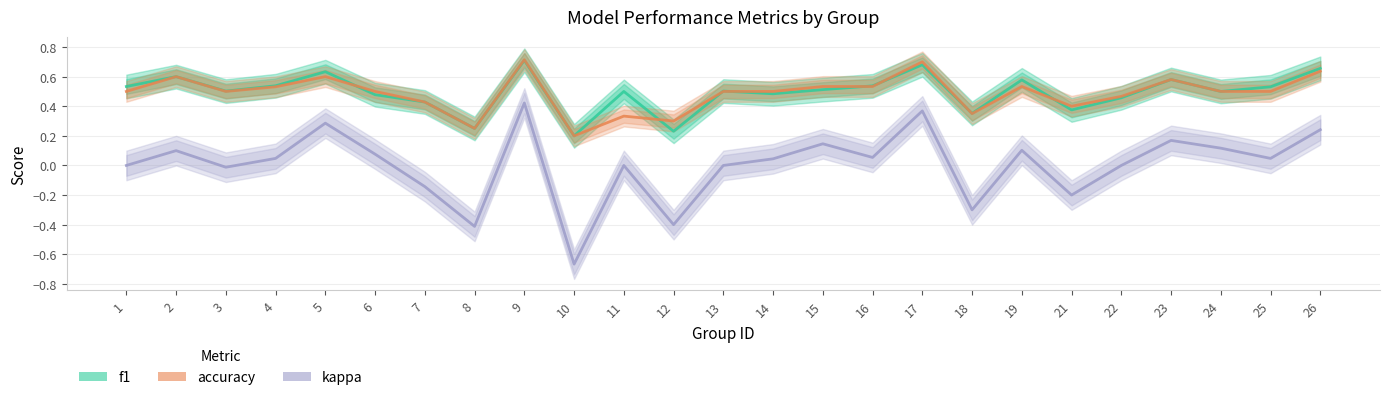

Where is the first local maximum for kappa?

2